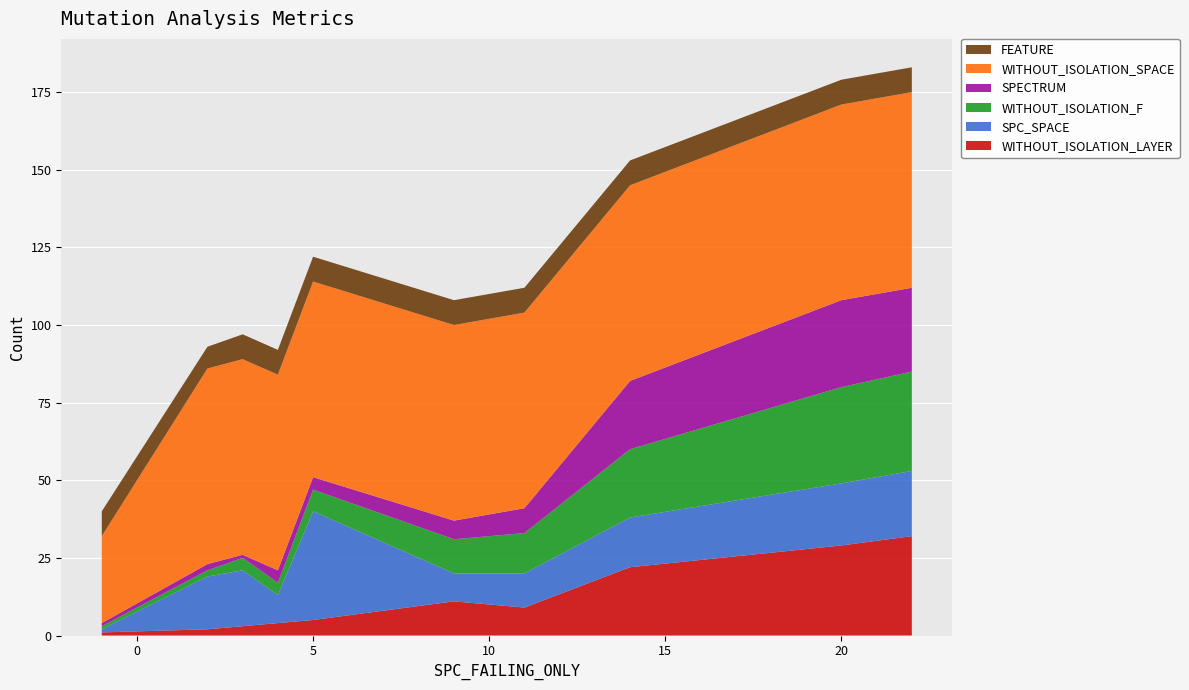

What is the maximum value for WITHOUT_ISOLATION_LAYER?

32